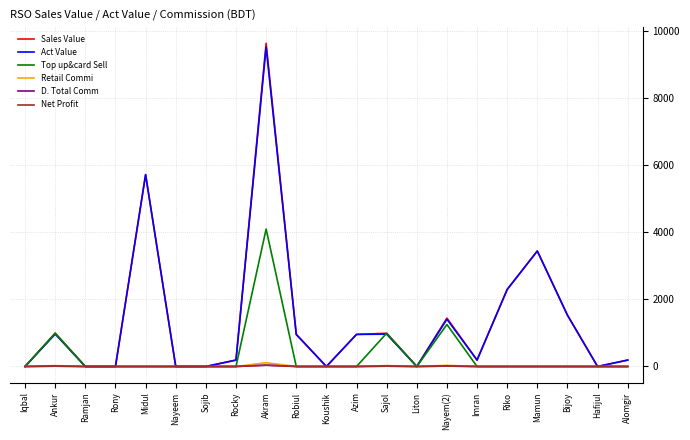

Is this an area chart (filled region under the line)?

No